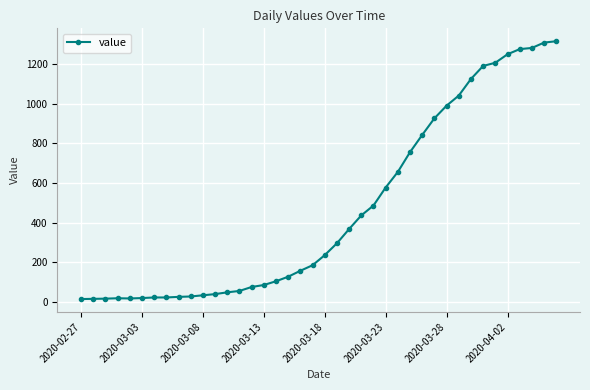

What is the sum of all values?

18658